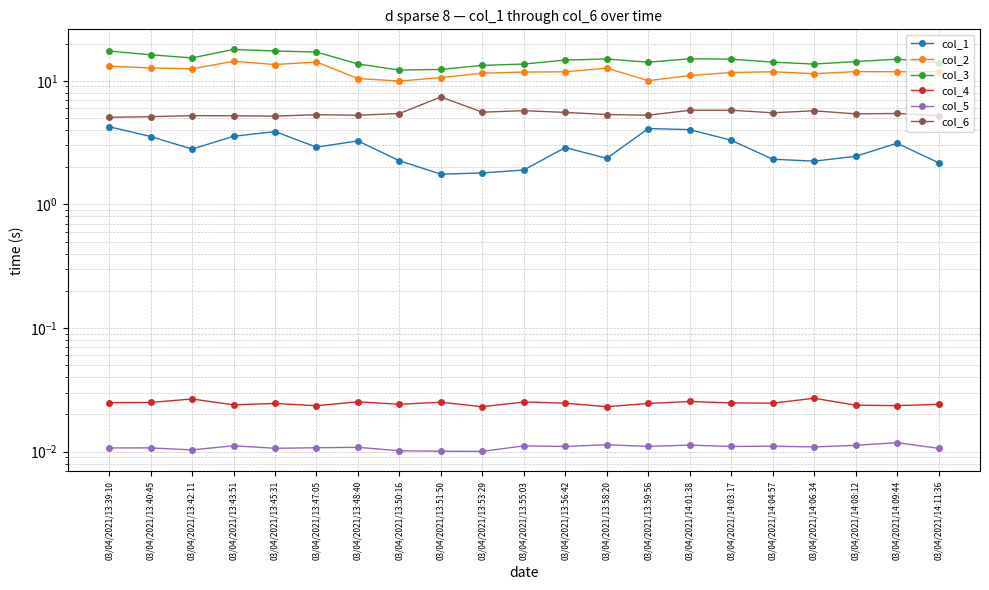

At which label does col_4 reach its minimum?

03/04/2021/13:53:29